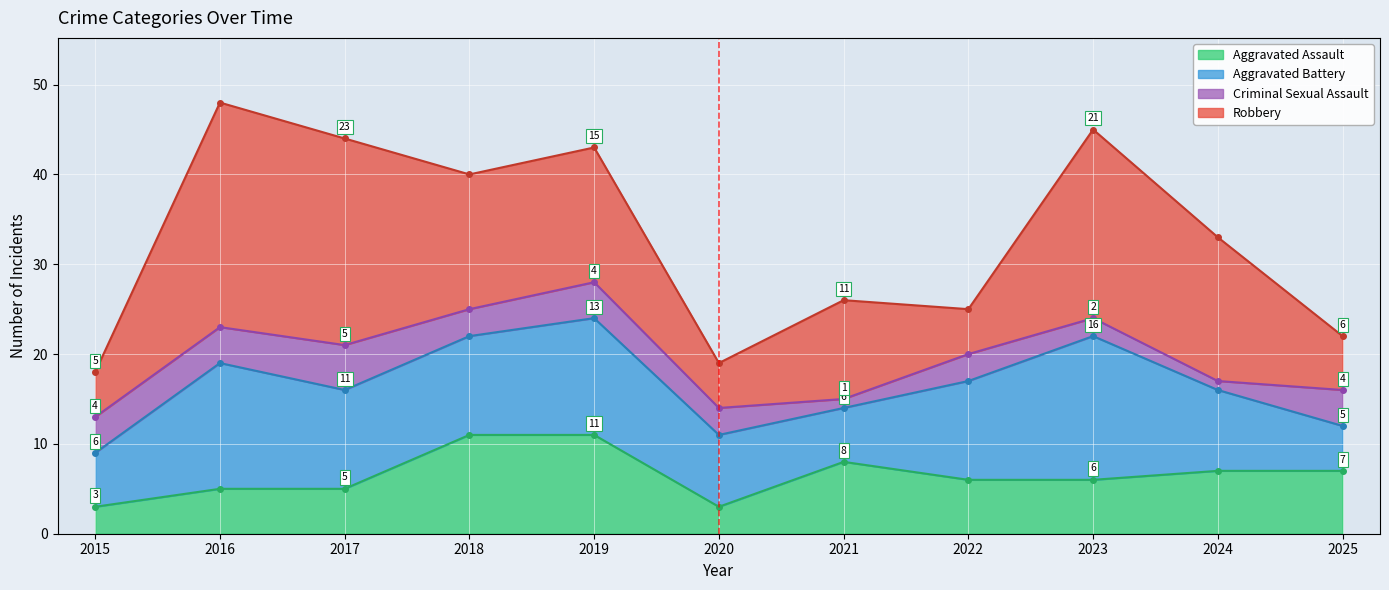

At which label is Aggravated Battery closest to 10?

2017